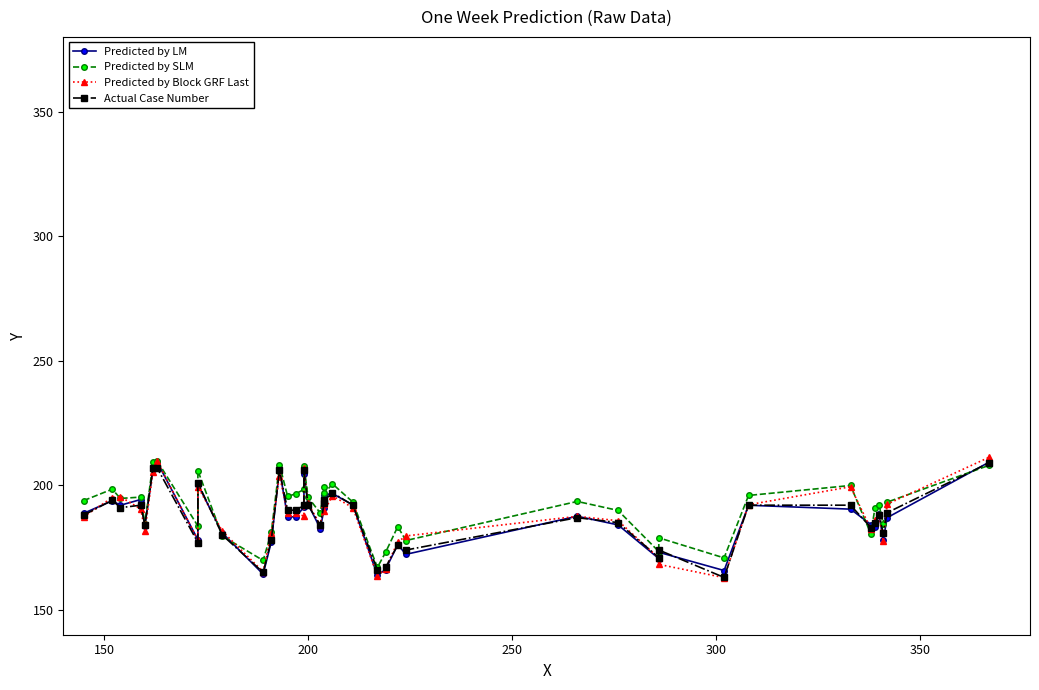

The Predicted by LM series shows 74.4 at 9. True or false?

False